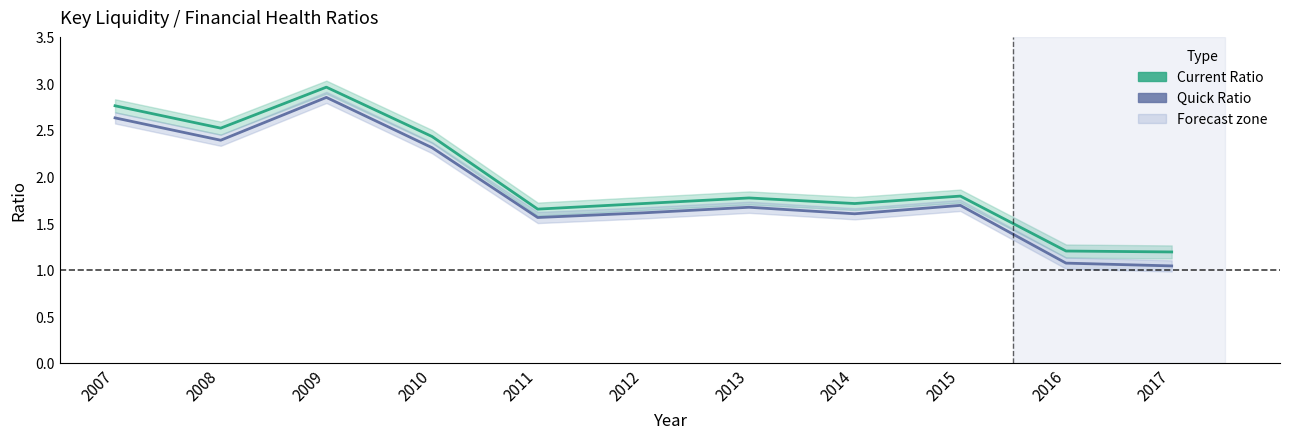

At 2010, list the series in order from smallest to largest.

Quick Ratio, Current Ratio